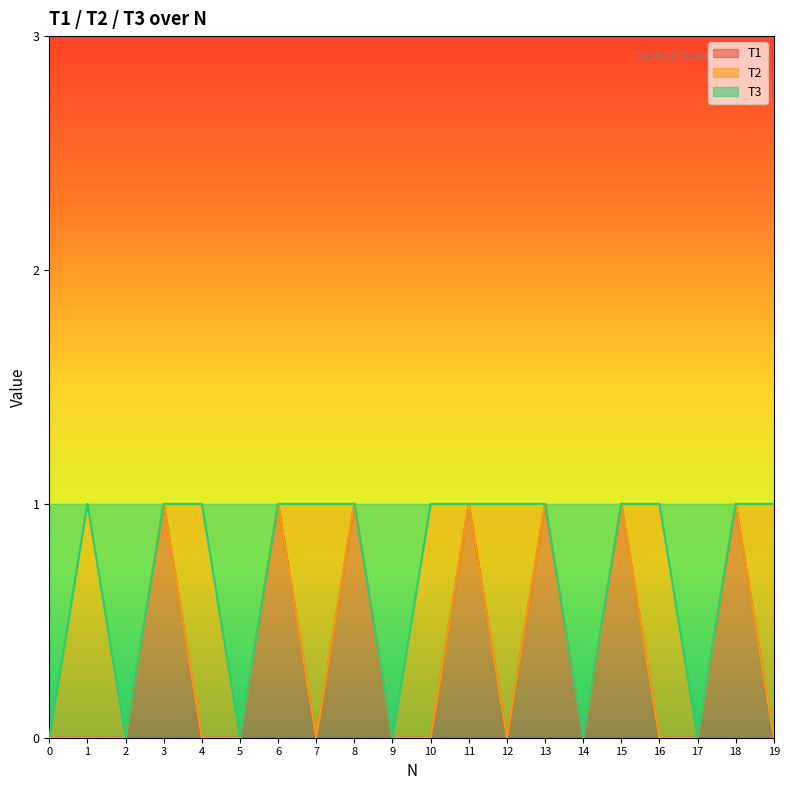

The T1 series shows 1 at 17. True or false?

False